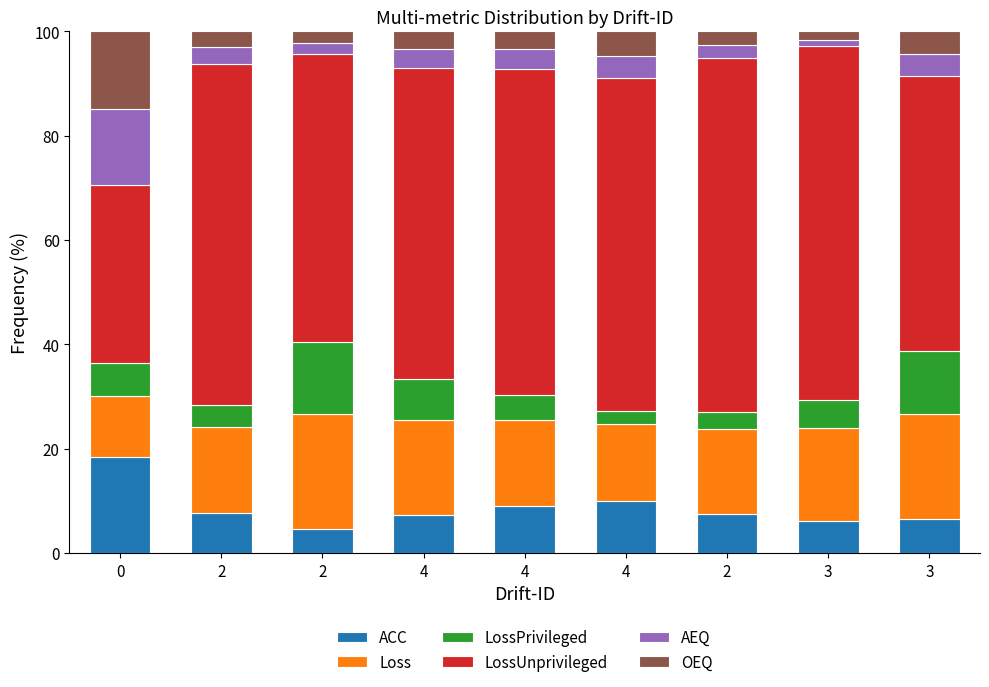

Read the LossPrivileged value at 2.

4.3